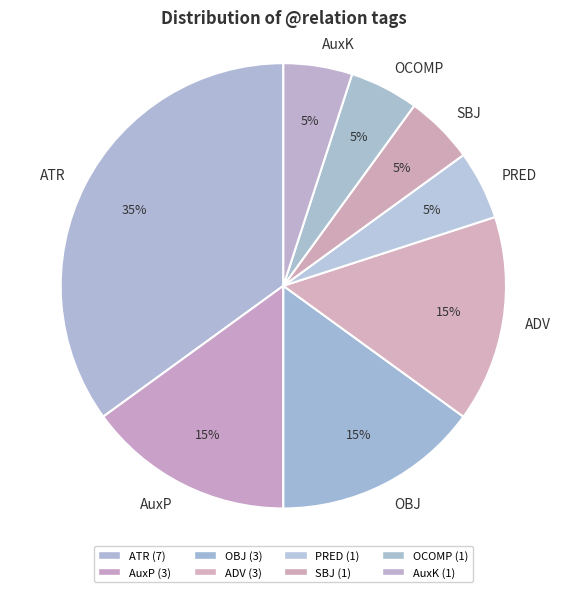

Which slice is the largest?

ATR